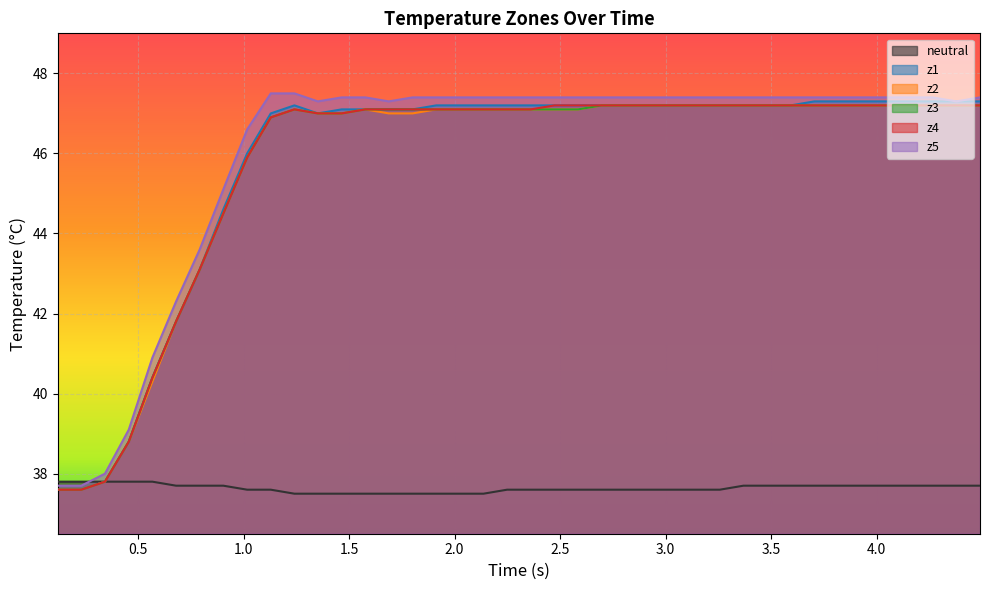

Which series has the largest total across all categories?

z5